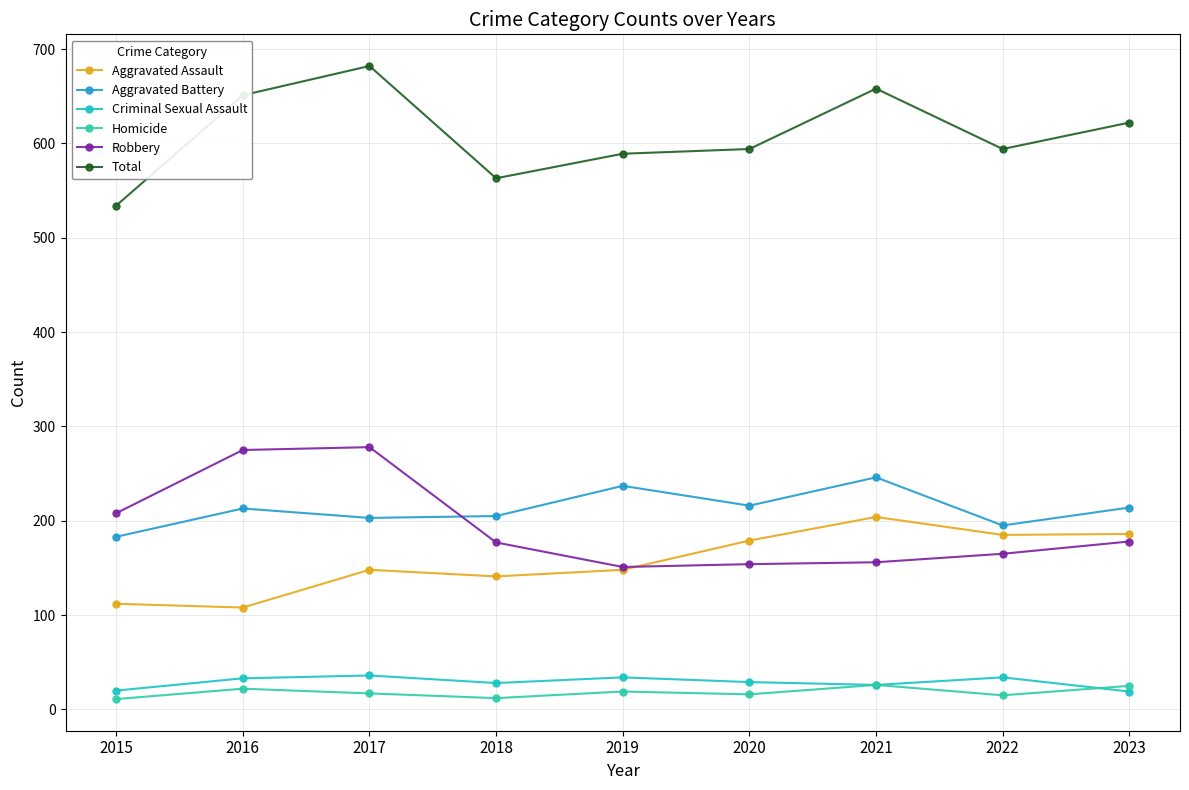

How many categories are shown in the chart?

9